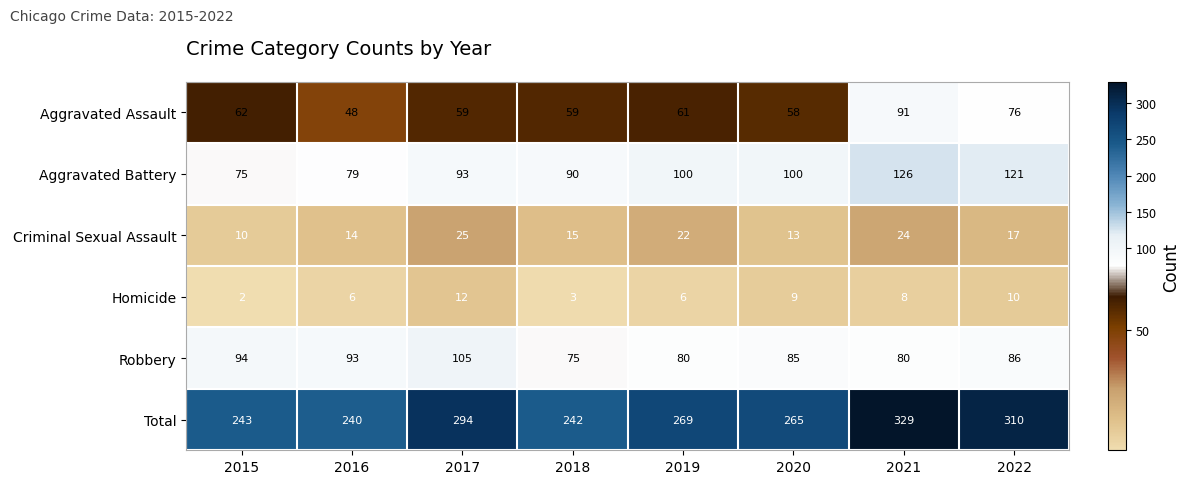

At 2015, list the series in order from largest to smallest.

Total, Robbery, Aggravated Battery, Aggravated Assault, Criminal Sexual Assault, Homicide